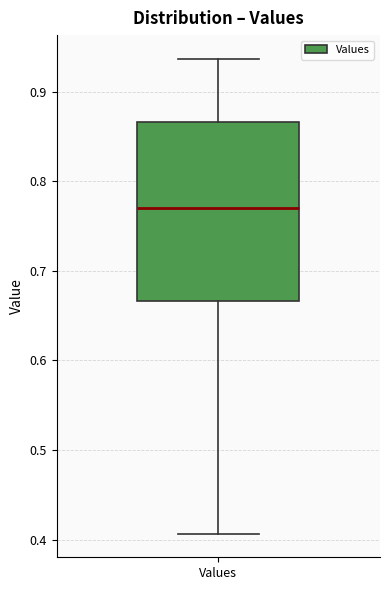

Transcribe this box plot: give where the median line is, the range the box spans, and where the two whiskers end, as read against the y-axis. The values are not printed on the chart, so give them approximately, as read against the axis.

median 0.77, box 0.67 to 0.87, whiskers 0.41 to 0.94